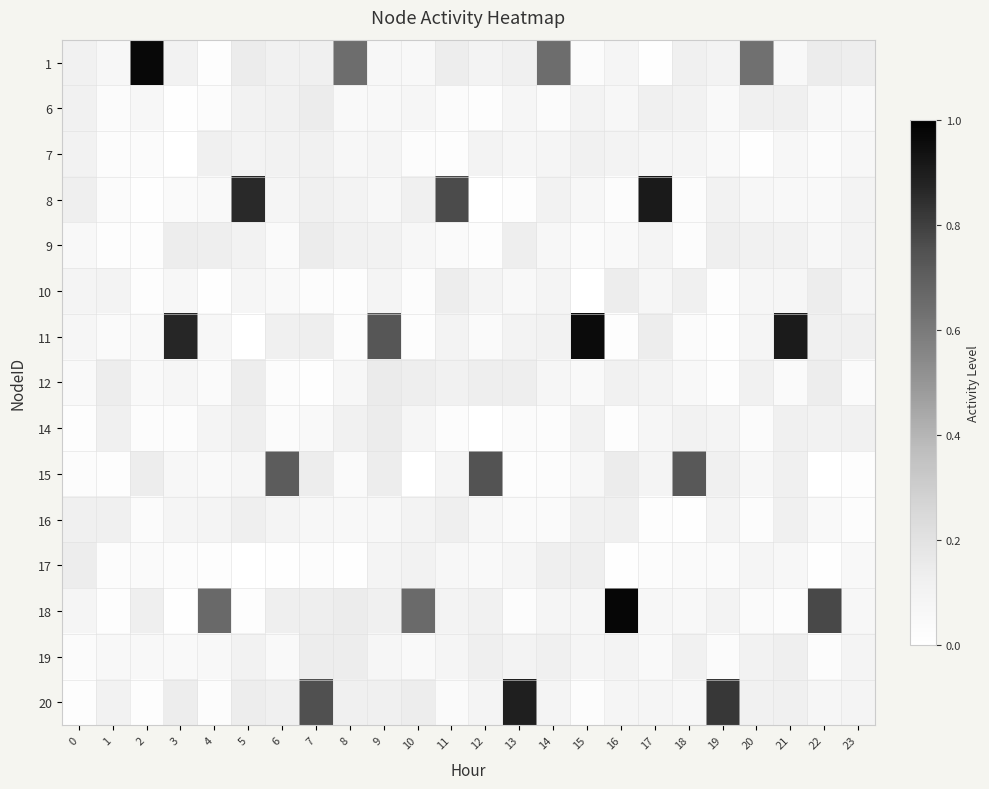

What is the total value across all series at 14?

1.7